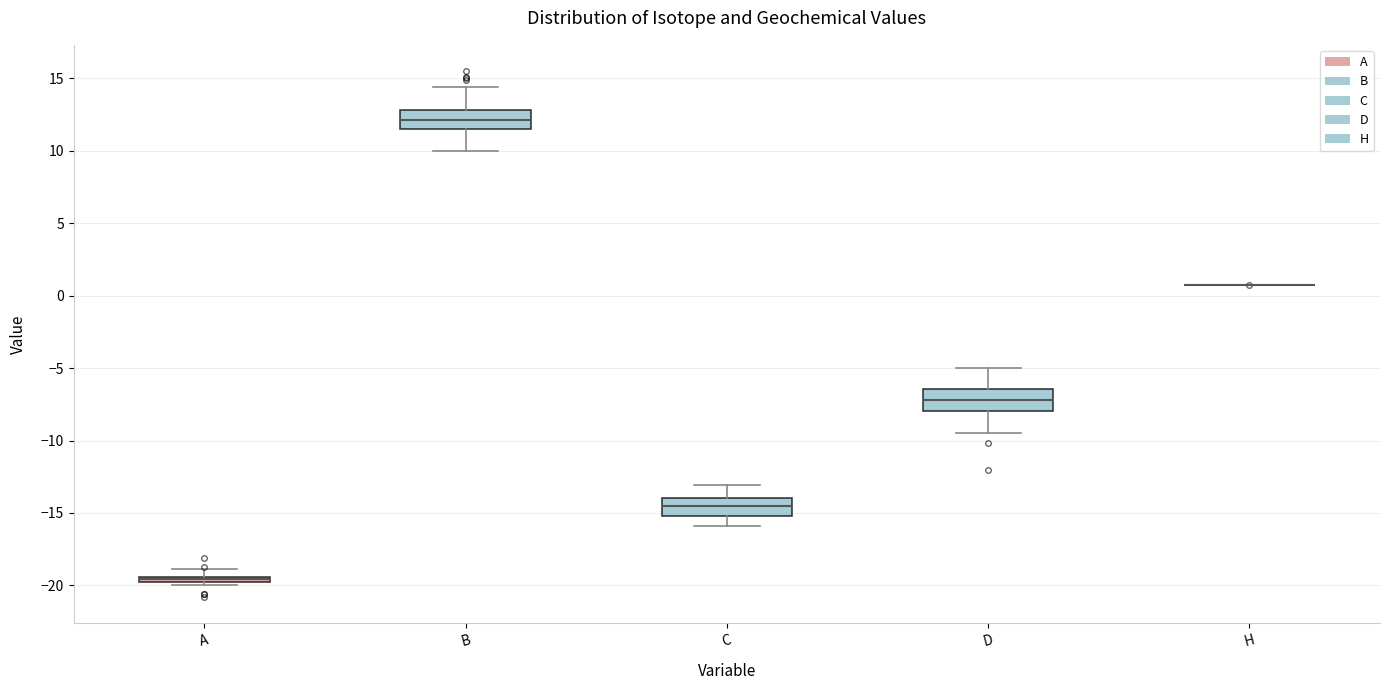

Where is the upper edge of the box for B on the y-axis? The values are not printed on the chart, so give them approximately, as read against the axis.

13.0